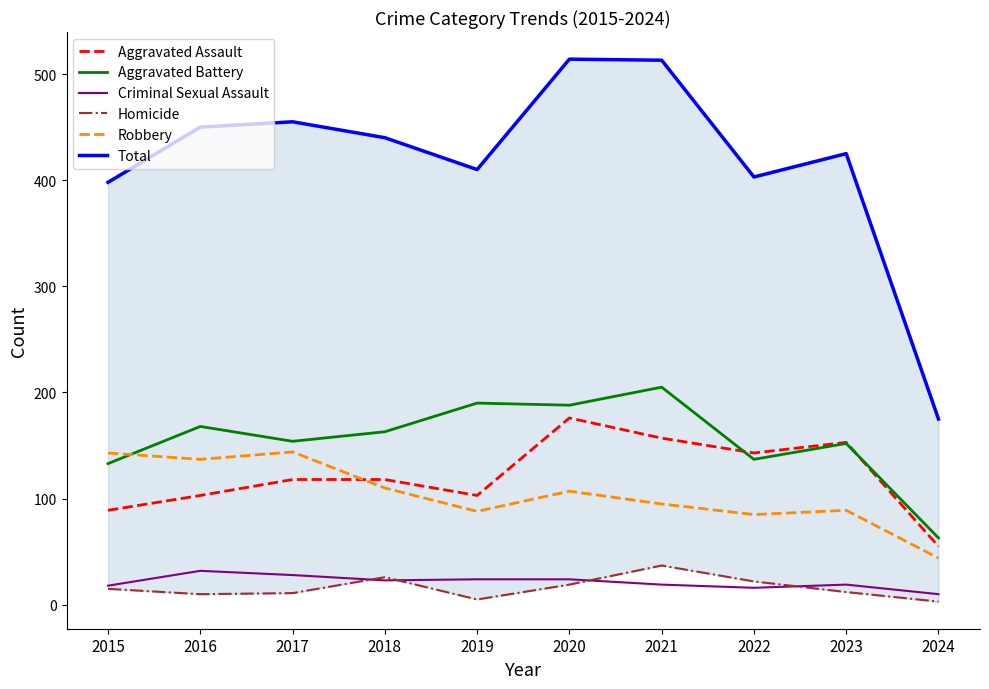

Which series has the widest spread of values?

Total